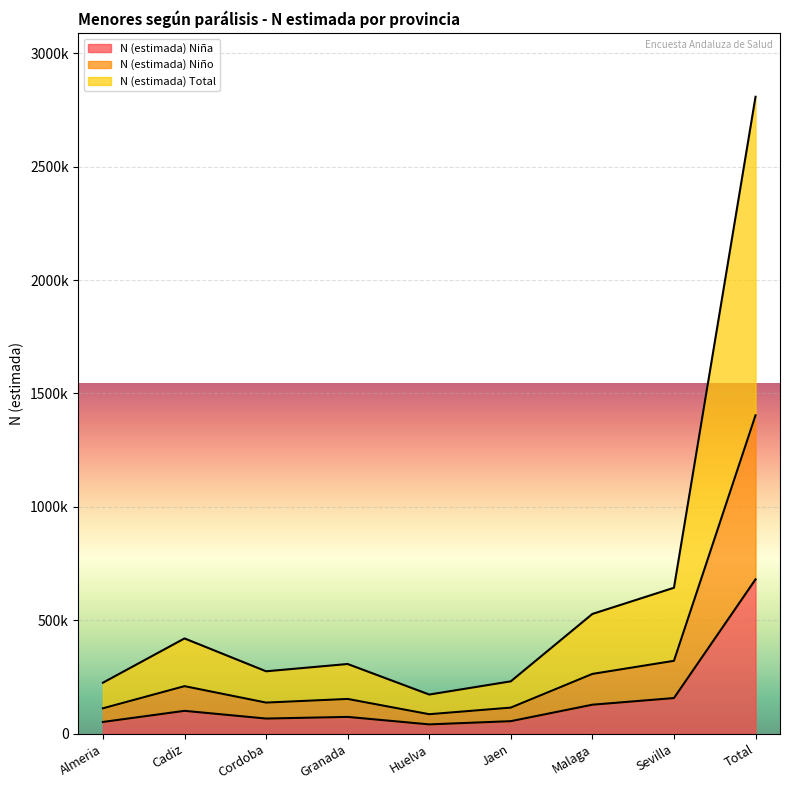

What is the minimum value for N (estimada) Niña?

41852